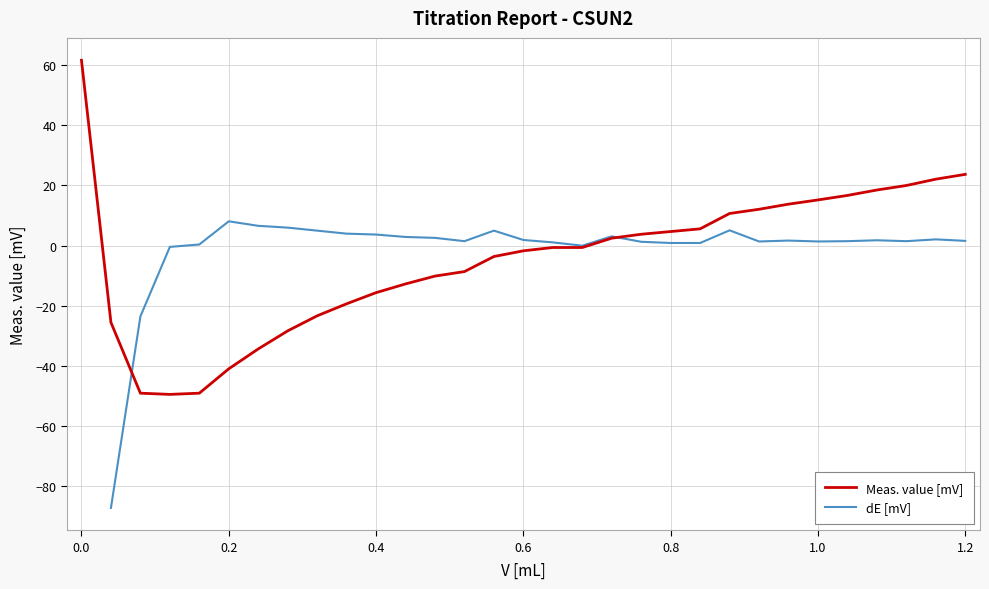

What is the highest value of the Meas. value [mV] series?

61.6